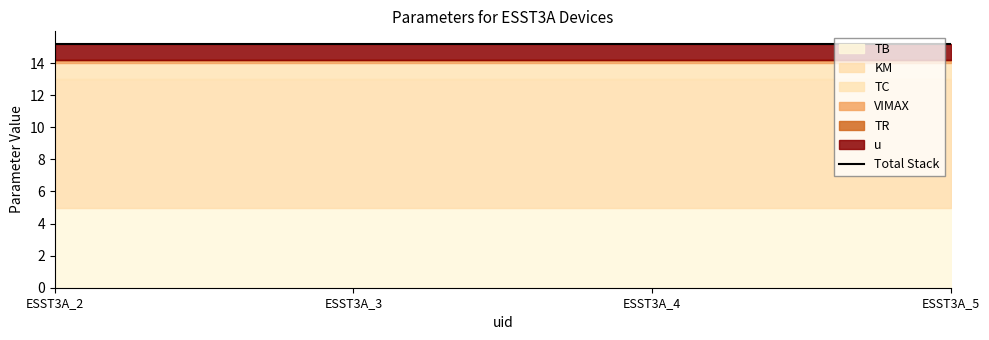

What is the highest value of the TB series?

5.0